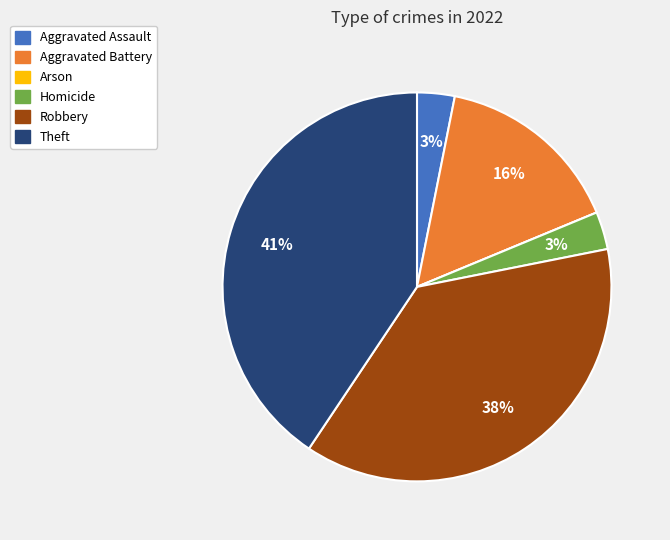

Between Theft and Homicide, which is larger?

Theft